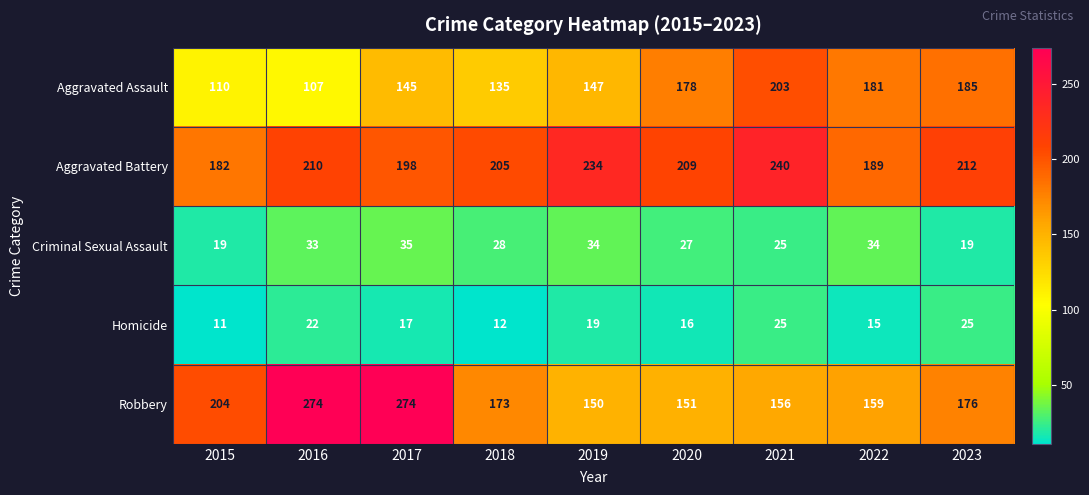

At how many categories does at least one series exceed 192?

8